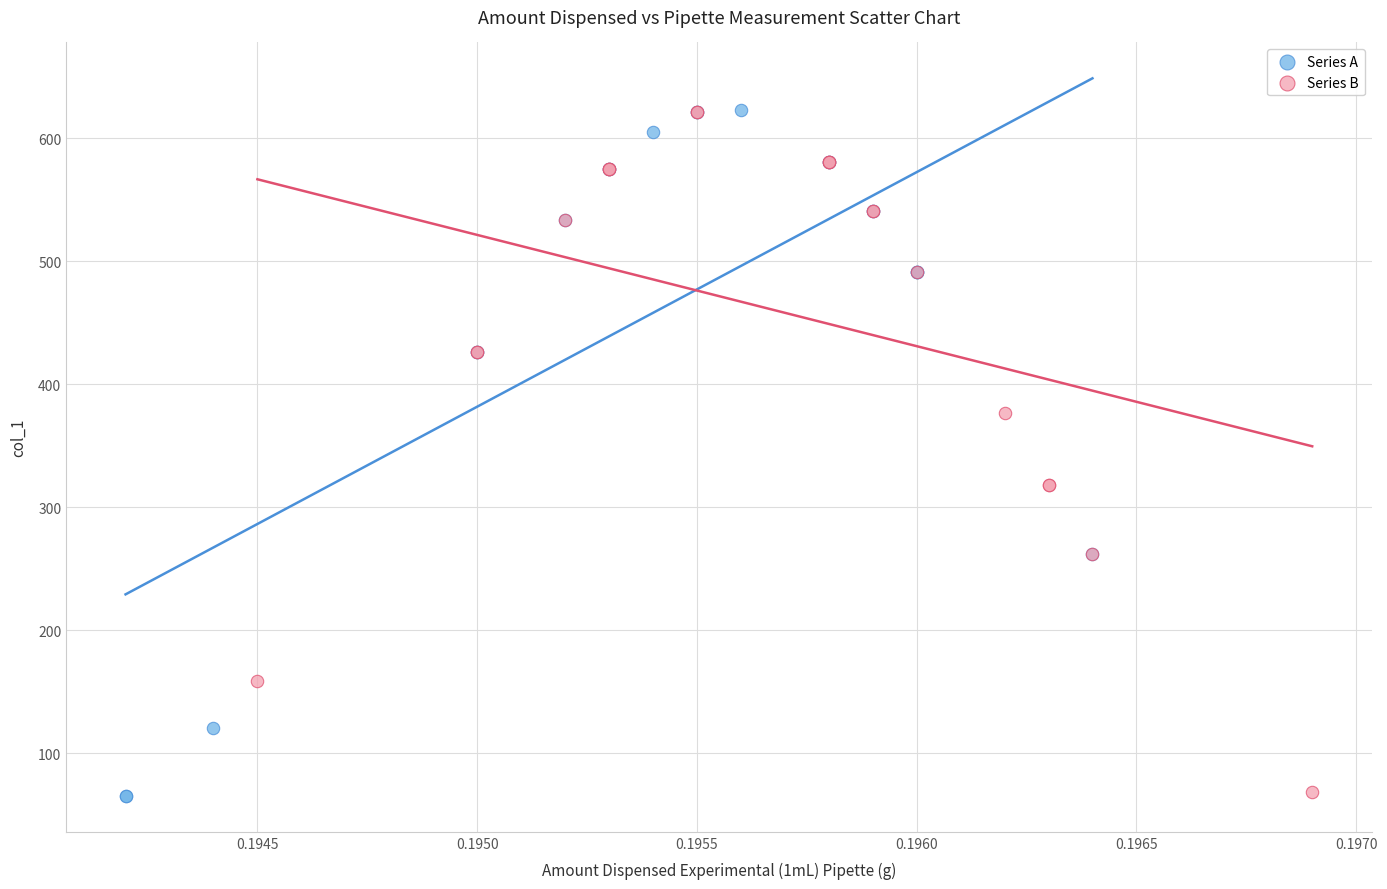

Which series has the largest Y range (max minus min)?

Series A